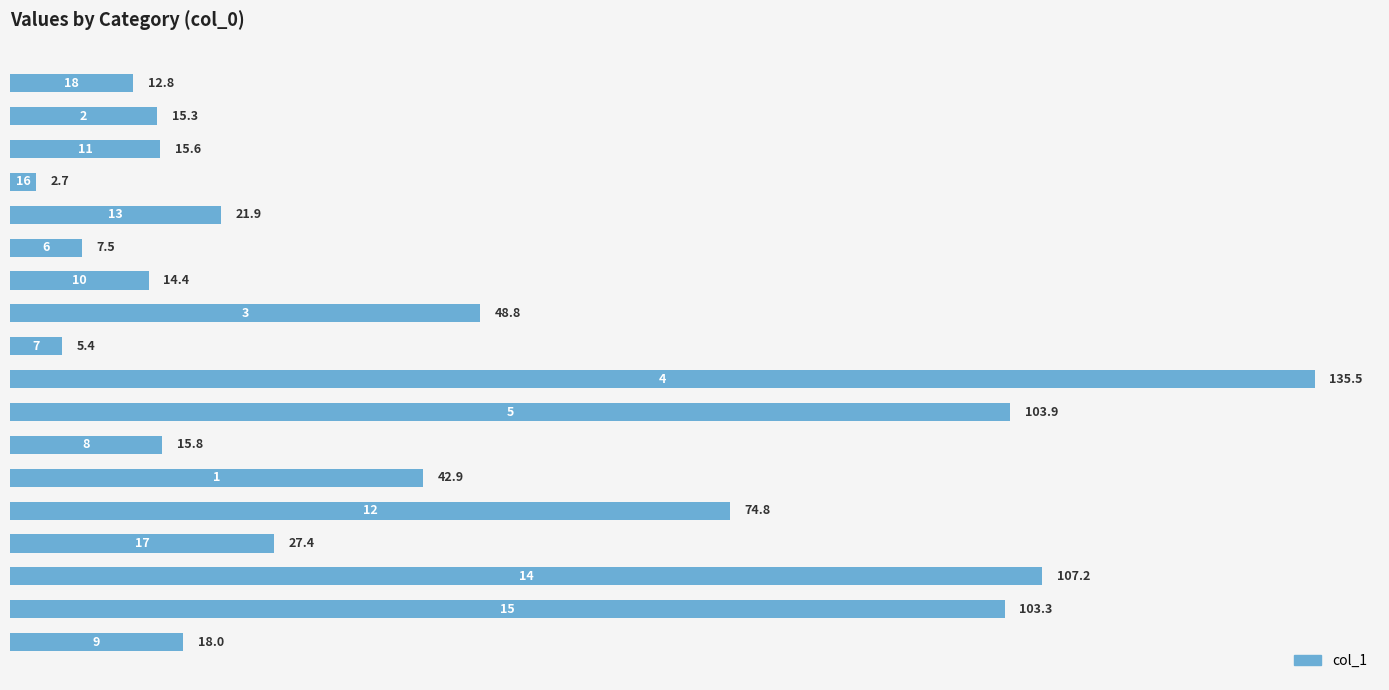

What is the smallest value displayed?

2.7